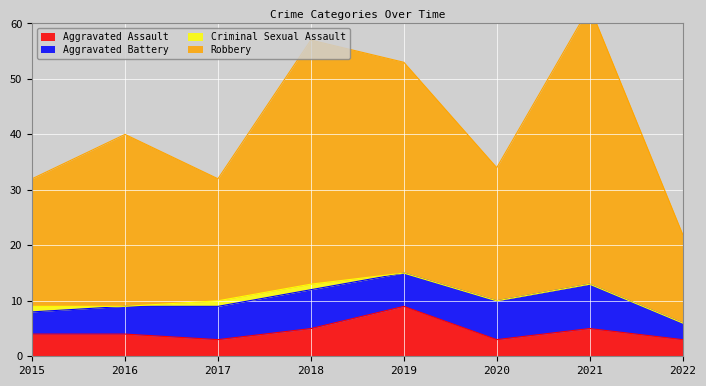

The value of Aggravated Assault at 2017 is 3. True or false?

True